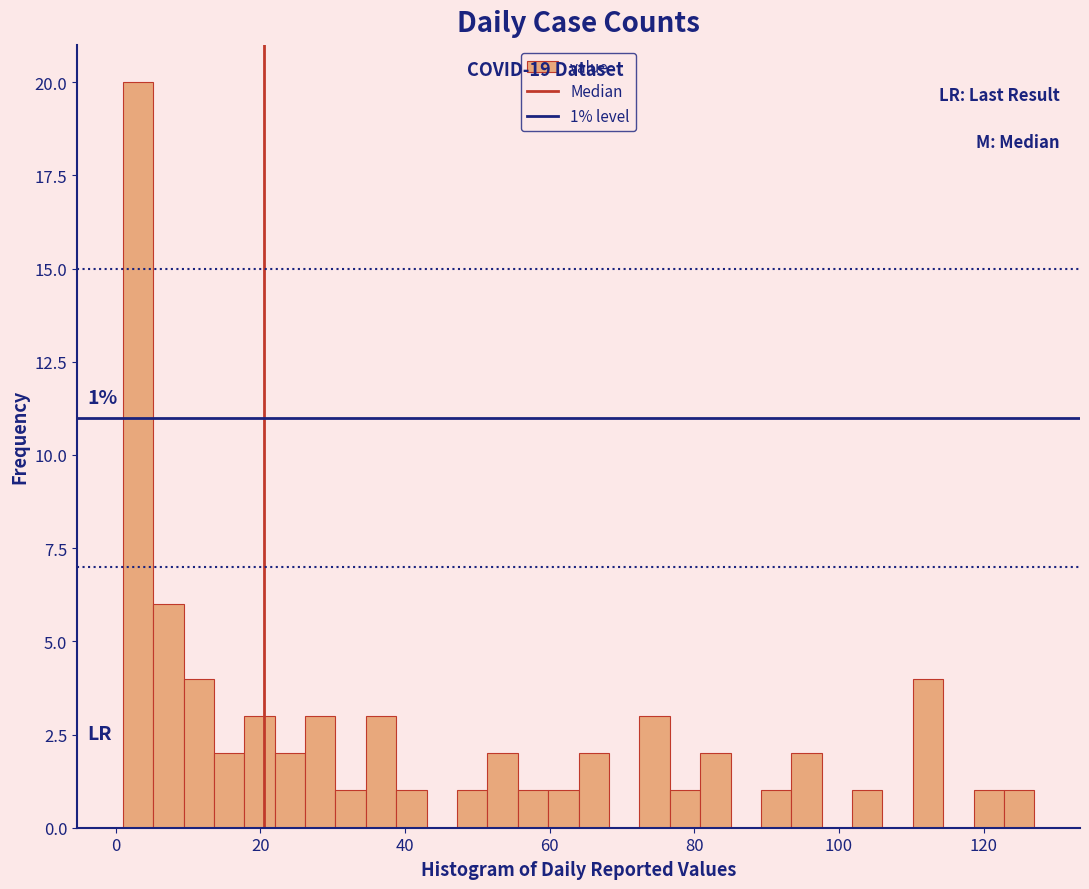

Read against the x-axis, roughly where is the centre of the tallest bar?

4